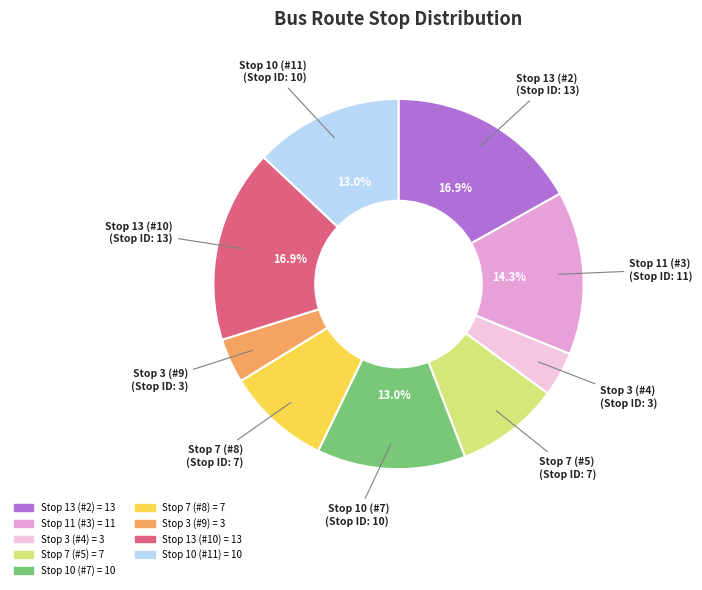

How many slices are in this pie chart?

9